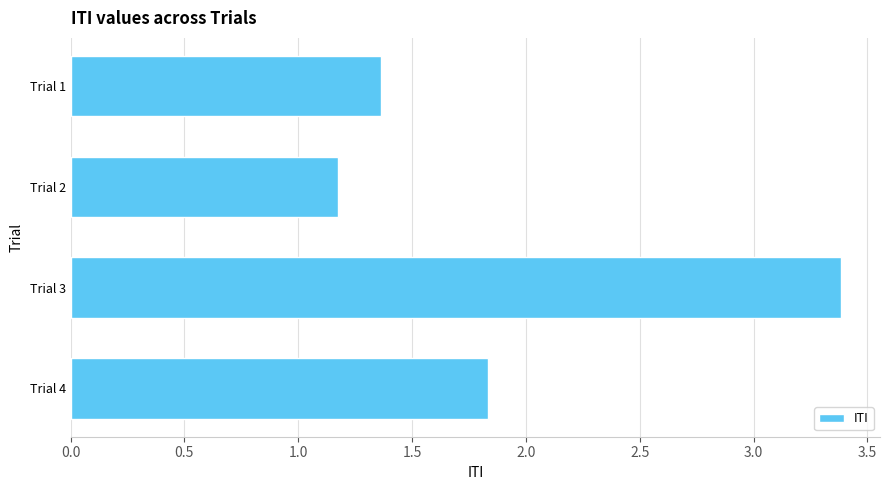

True or false: the data shows 1.8 at Trial 4.

True